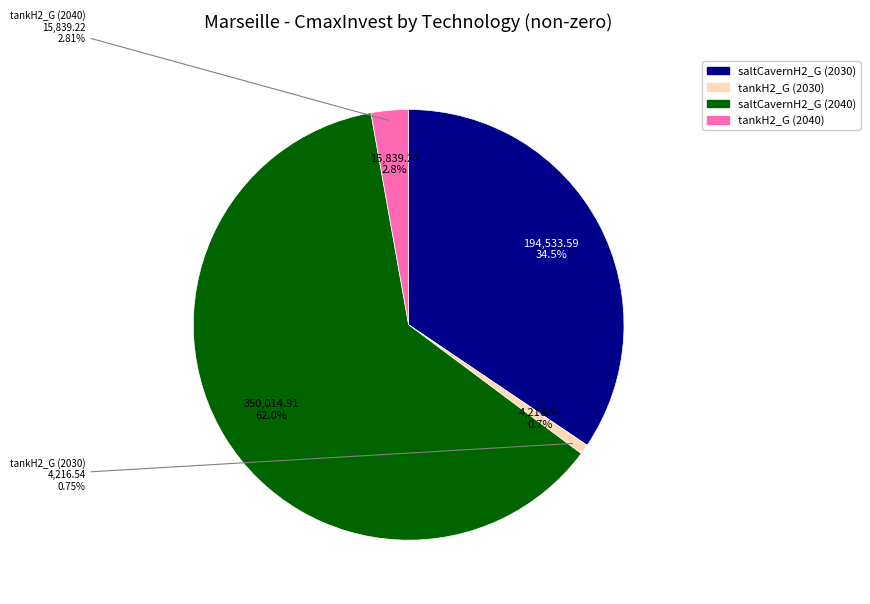

To the nearest percent, what percentage of the pie is tankH2_G (2030)?

1%